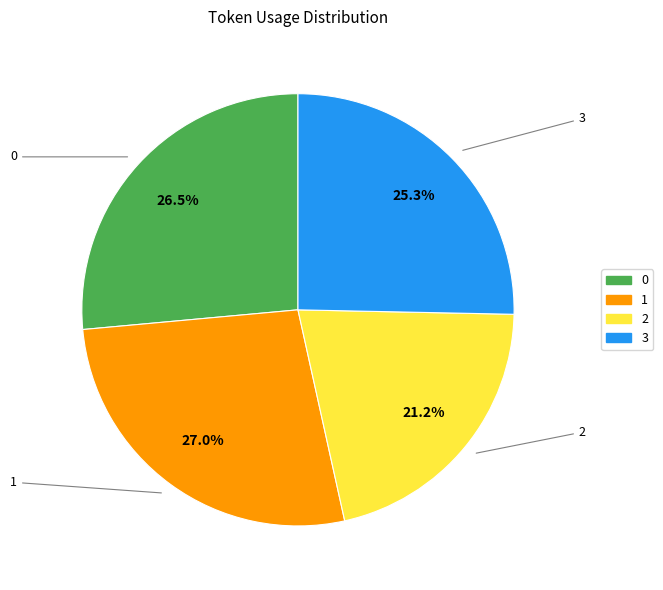

Between 3 and 2, which is larger?

3